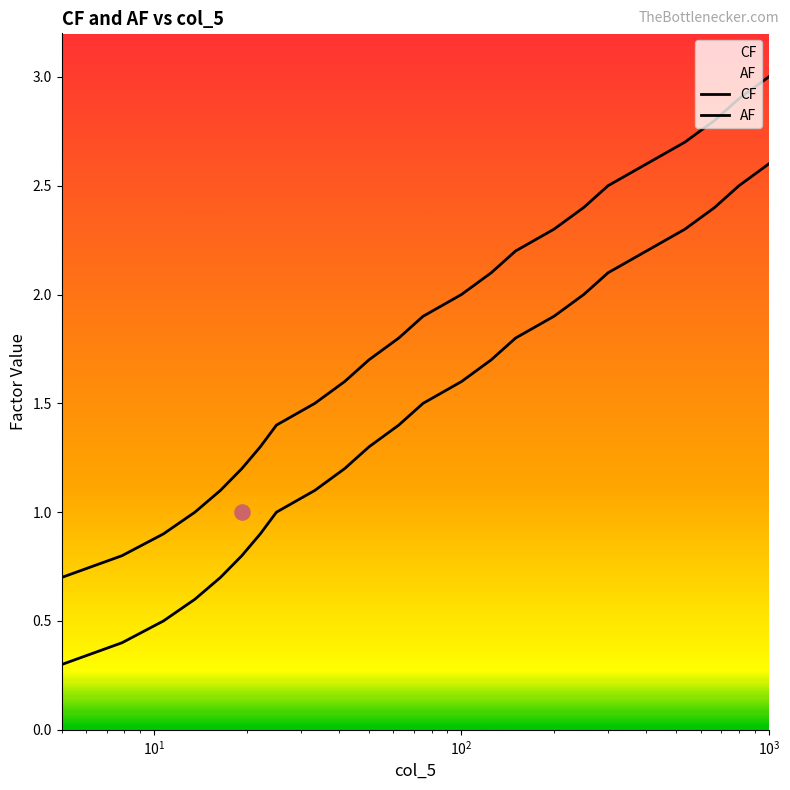

At how many categories does at least one series exceed 1?

20